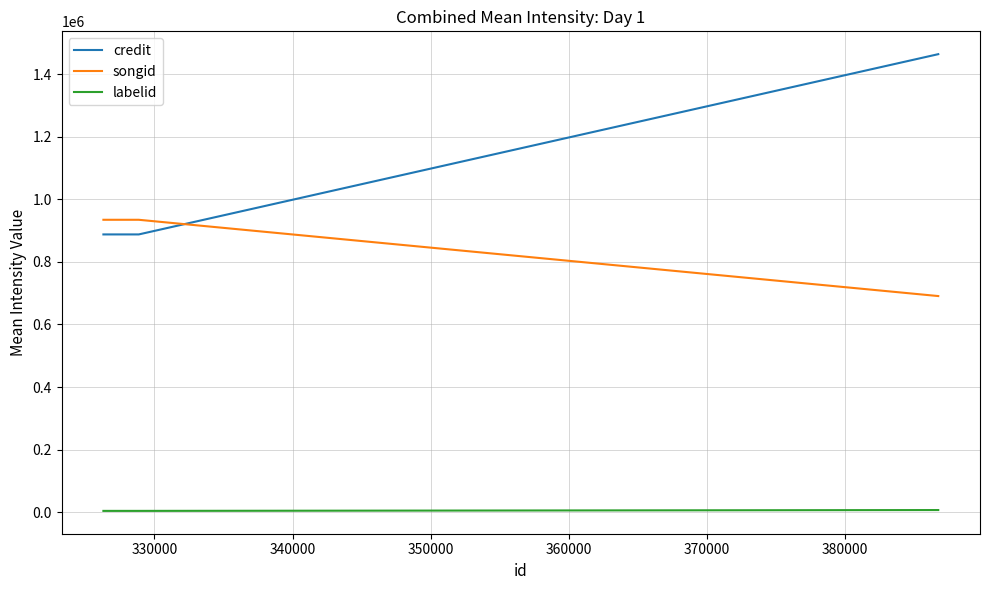

List the series in order of their peak value, highest first.

credit, songid, labelid